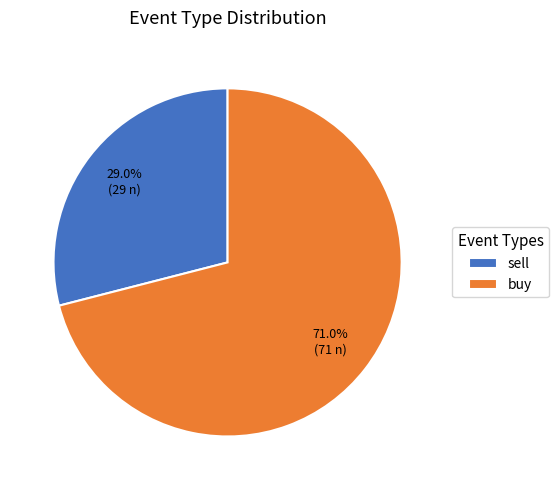

To the nearest percent, what is the combined percentage of buy and sell?

100%